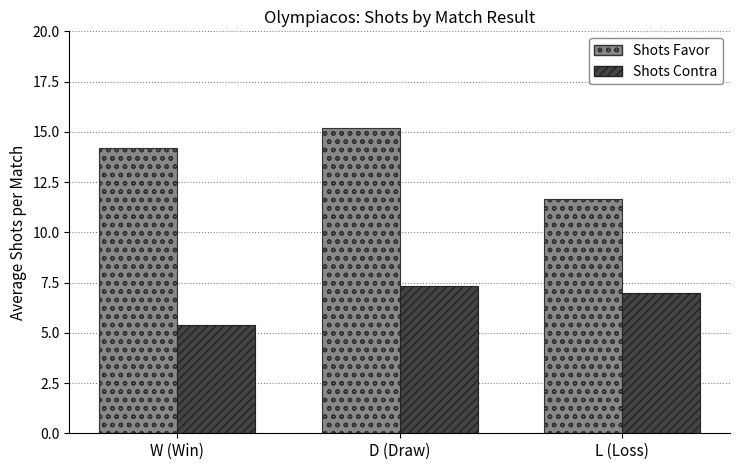

What is the smallest value displayed?

5.4